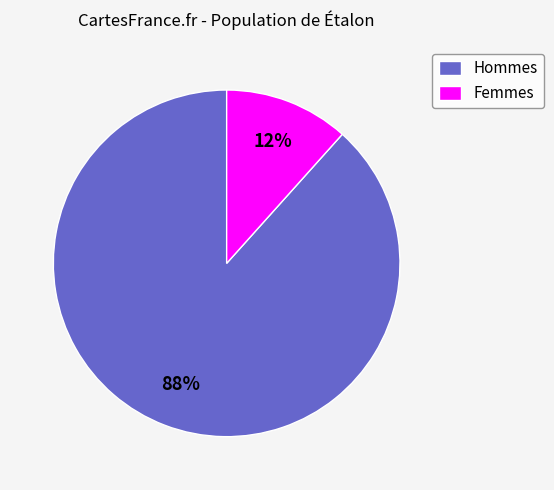

Do Hommes and Femmes together represent more than half of the pie?

Yes